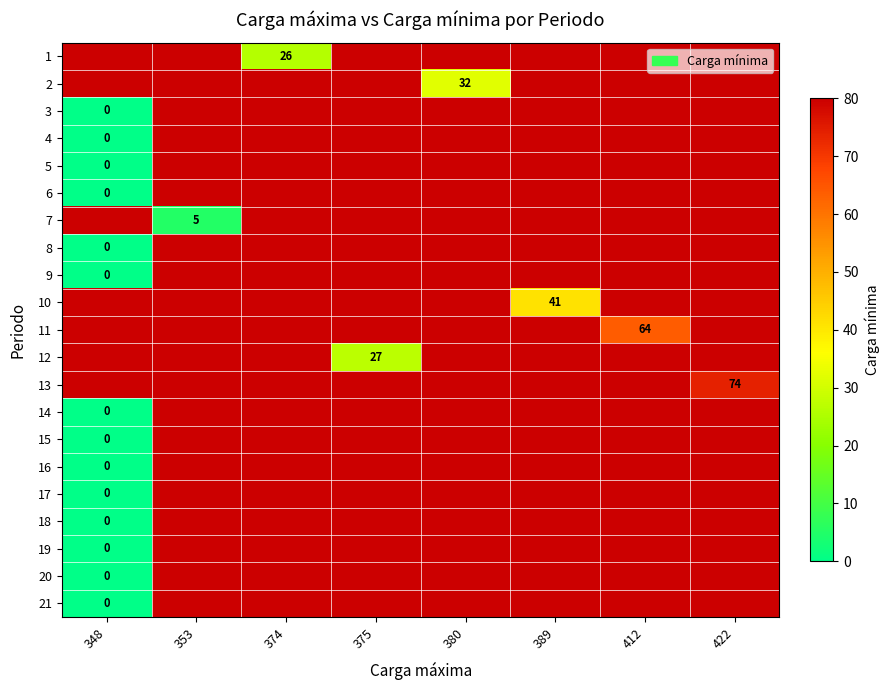

How many distinct data groups are displayed?

21